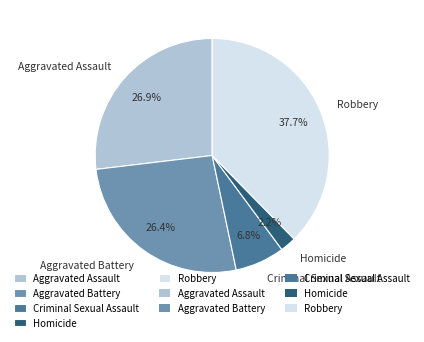

Is there any slice that represents more than half of the pie?

No